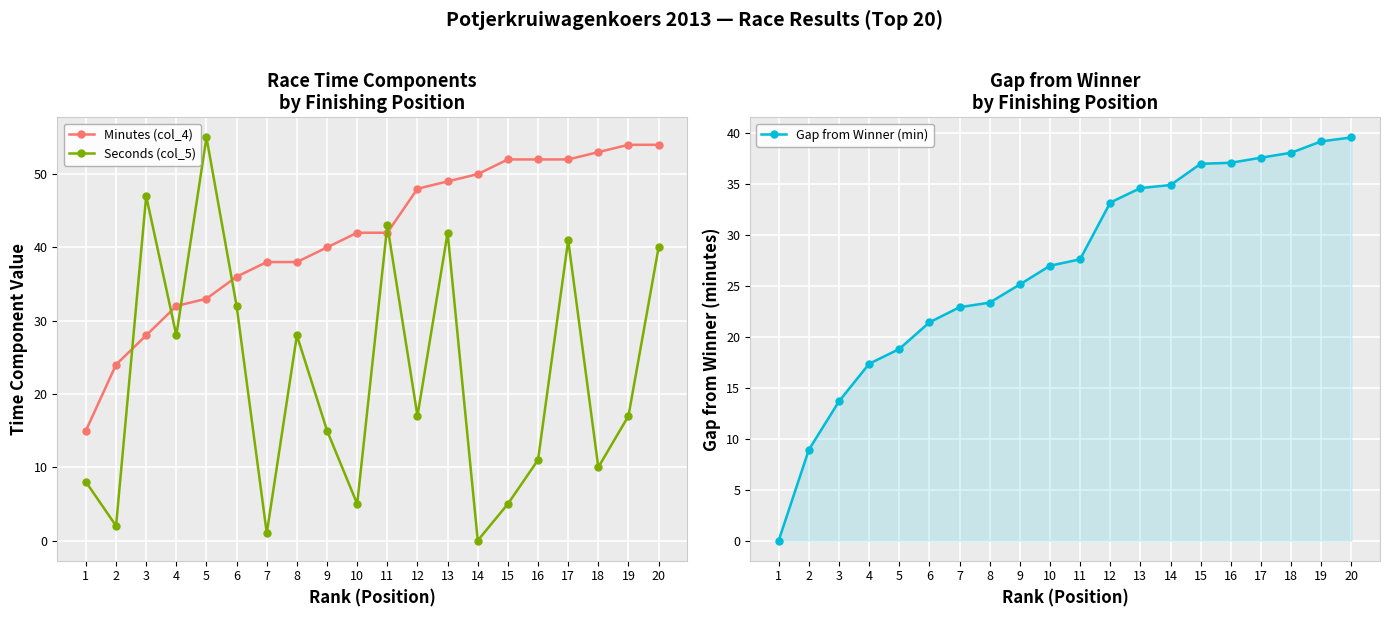

Which series has the largest range (max minus min)?

Seconds (col_5)